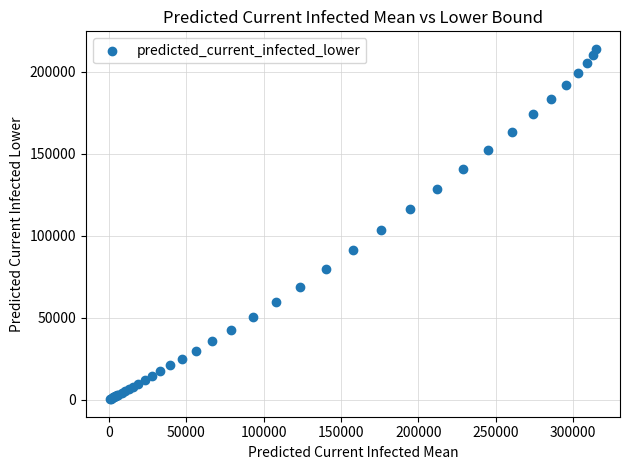

What Y value in the scatter plot is closest to 107136?

103501